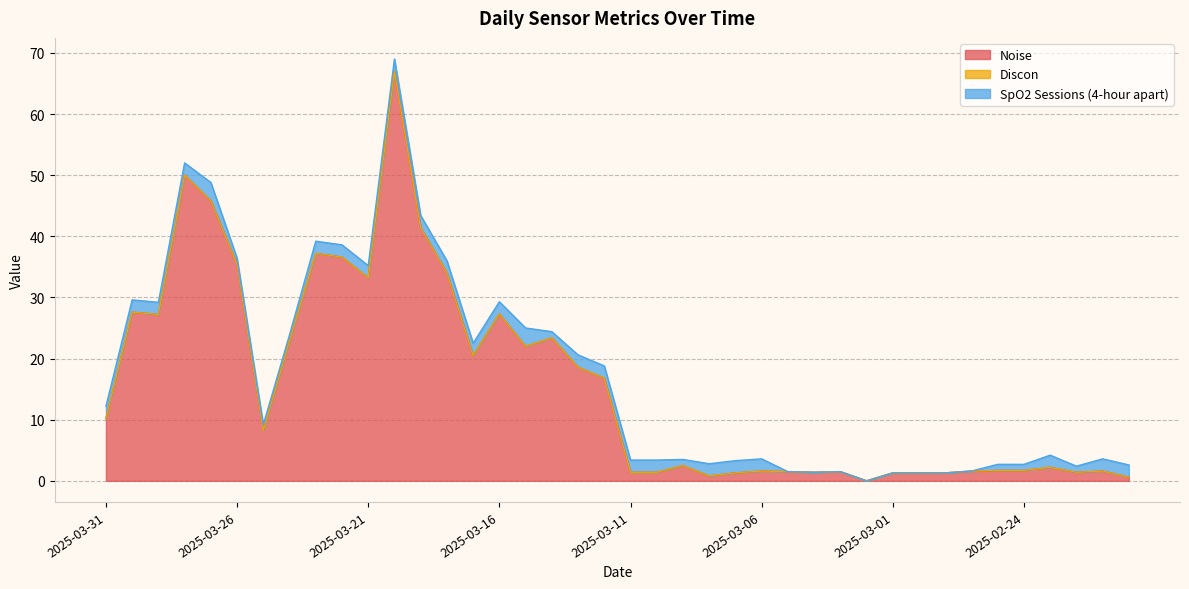

What is the maximum value for Noise?

67.0